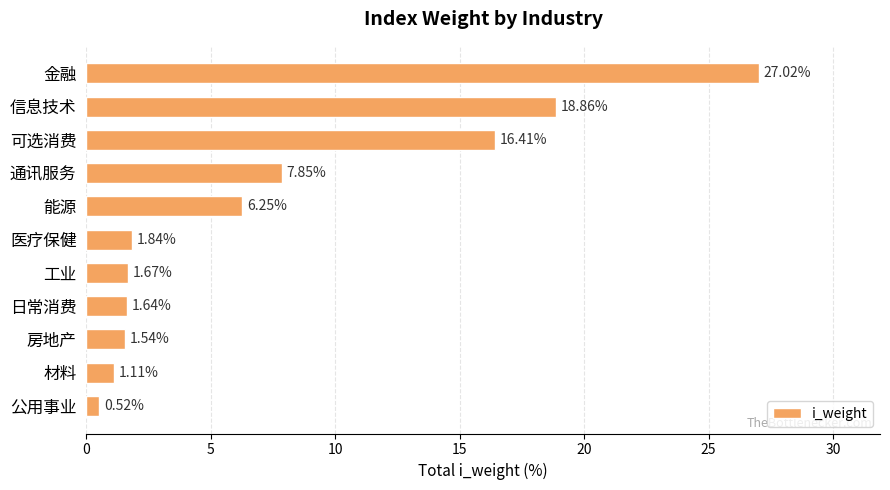

How many data points are above 1?

10